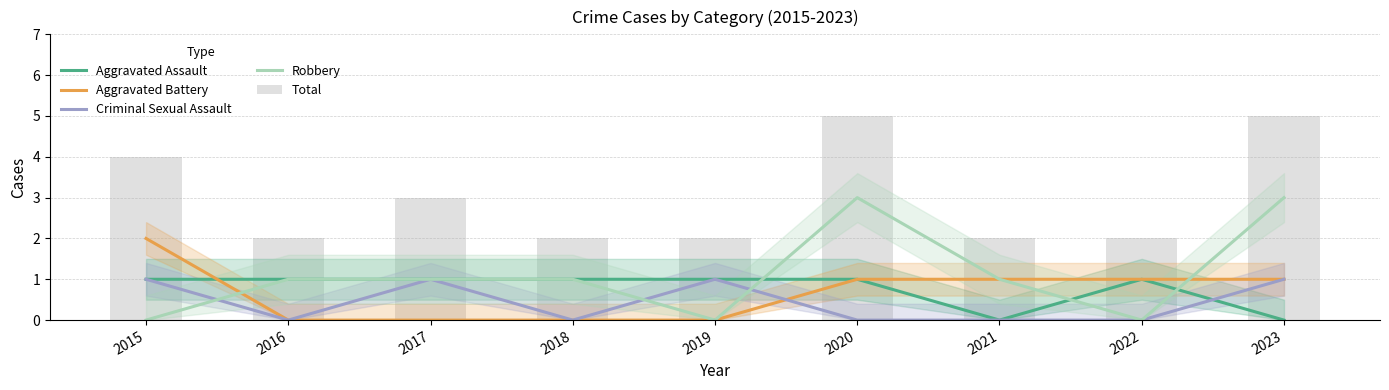

Reading right to left, list all the values displayed in this chart.

Aggravated Assault: 2023=0	2022=1	2021=0	2020=1	2019=1	2018=1	2017=1	2016=1	2015=1
Aggravated Battery: 2023=1	2022=1	2021=1	2020=1	2019=0	2018=0	2017=0	2016=0	2015=2
Criminal Sexual Assault: 2023=1	2022=0	2021=0	2020=0	2019=1	2018=0	2017=1	2016=0	2015=1
Robbery: 2023=3	2022=0	2021=1	2020=3	2019=0	2018=1	2017=1	2016=1	2015=0
Total: 2023=5	2022=2	2021=2	2020=5	2019=2	2018=2	2017=3	2016=2	2015=4